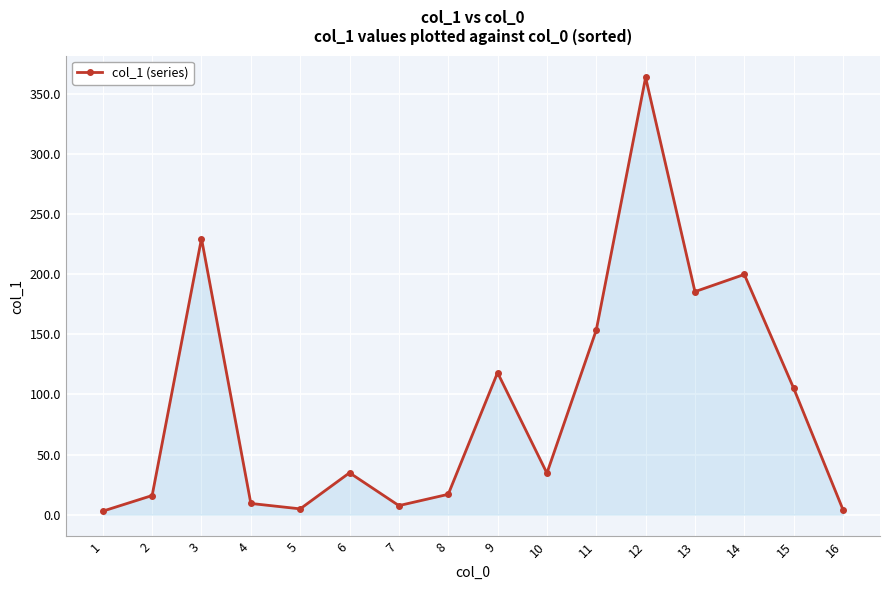

Between 13 and 8, which is larger?

13